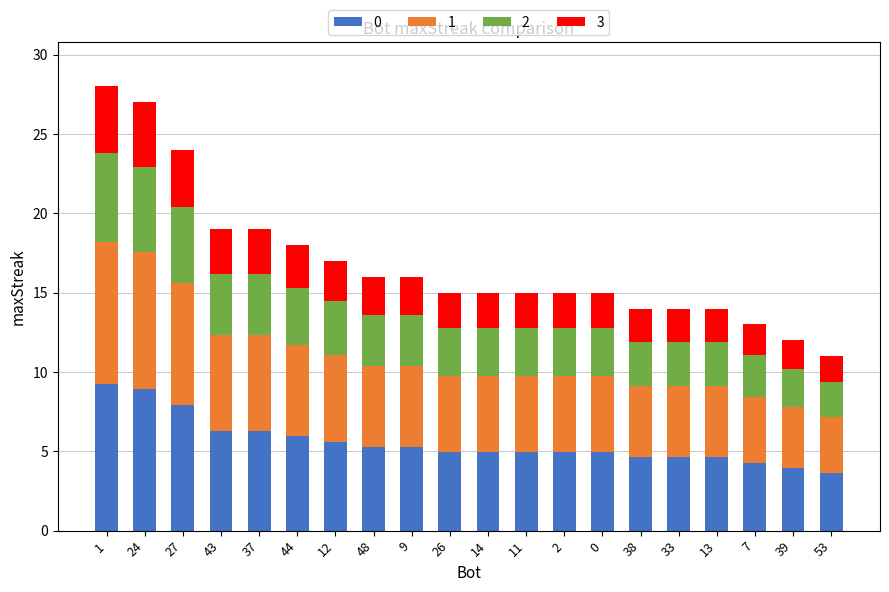

What is the total value across all series at 7?

13.0